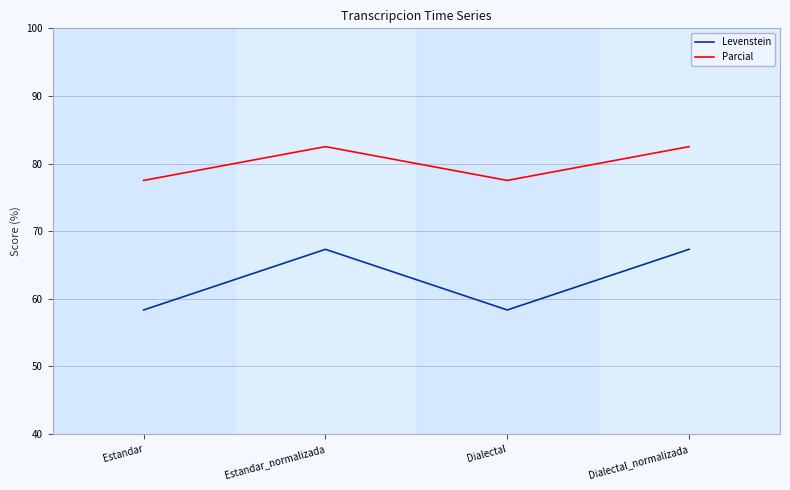

How many categories are shown in the chart?

4